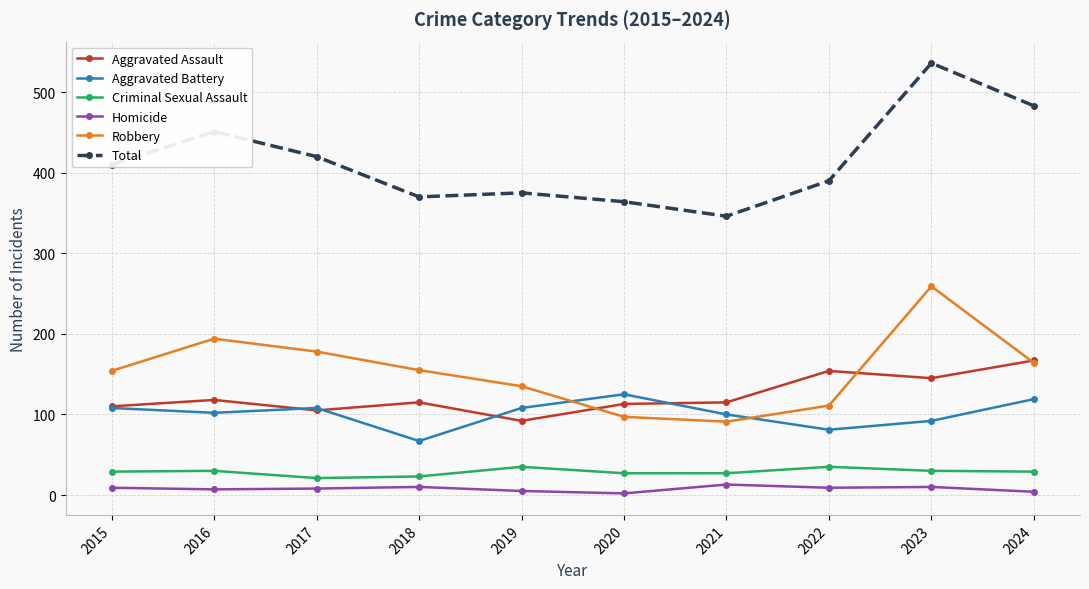

Rank the series by their maximum value, from highest to lowest.

Total, Robbery, Aggravated Assault, Aggravated Battery, Criminal Sexual Assault, Homicide